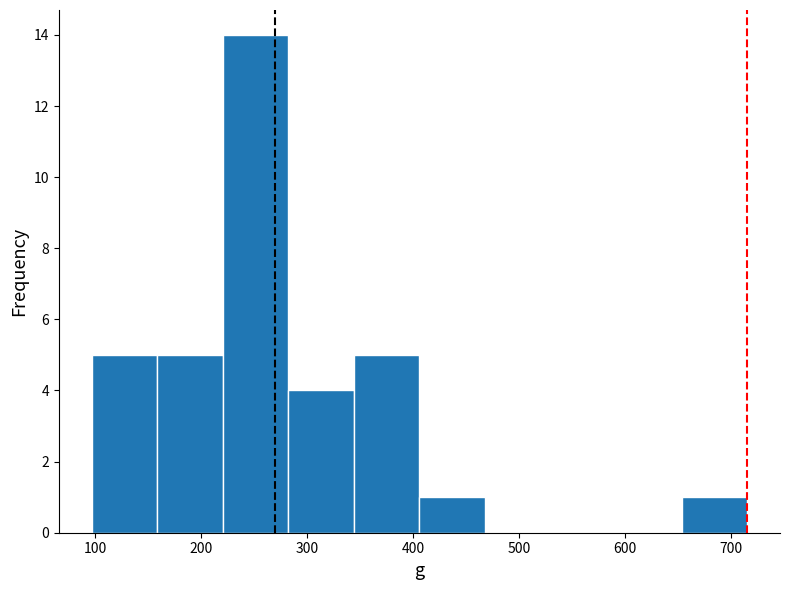

Reading left to right, list every bar in this chart as the range it spans on the x-axis followed by its height. Neither the bar edges nor the heights are printed on the chart, so give them approximately, as read against the axes.

100 to 160: 5
160 to 220: 5
220 to 280: 14
280 to 340: 4
340 to 410: 5
410 to 470: 1
470 to 530: 0
530 to 590: 0
590 to 650: 0
650 to 720: 1